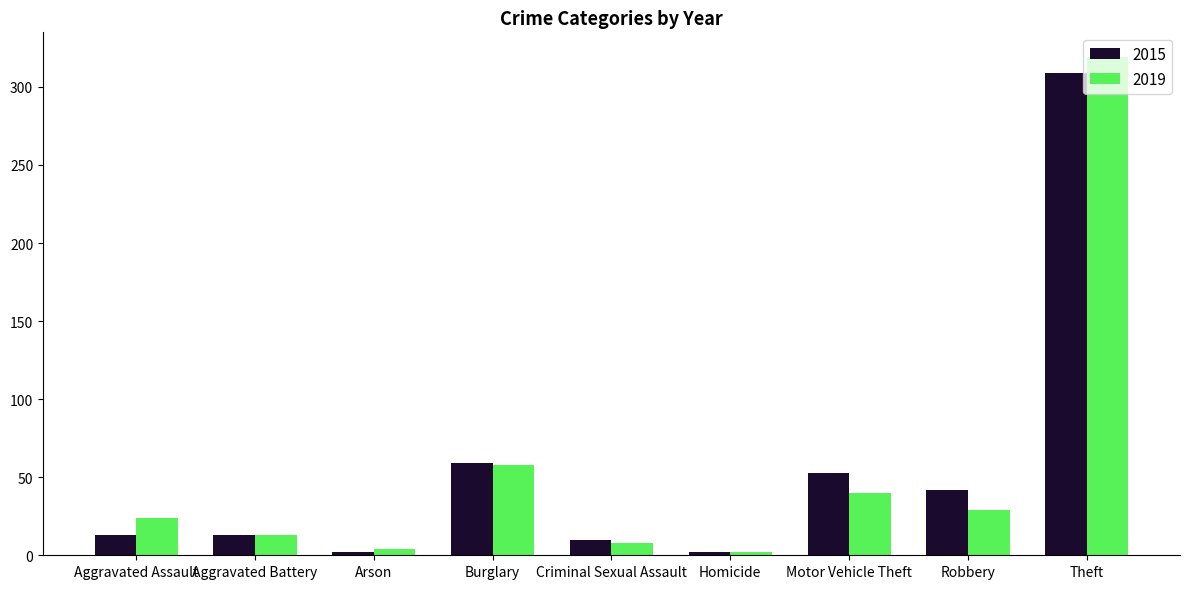

What is the label of the 7th bar from the right?

Arson